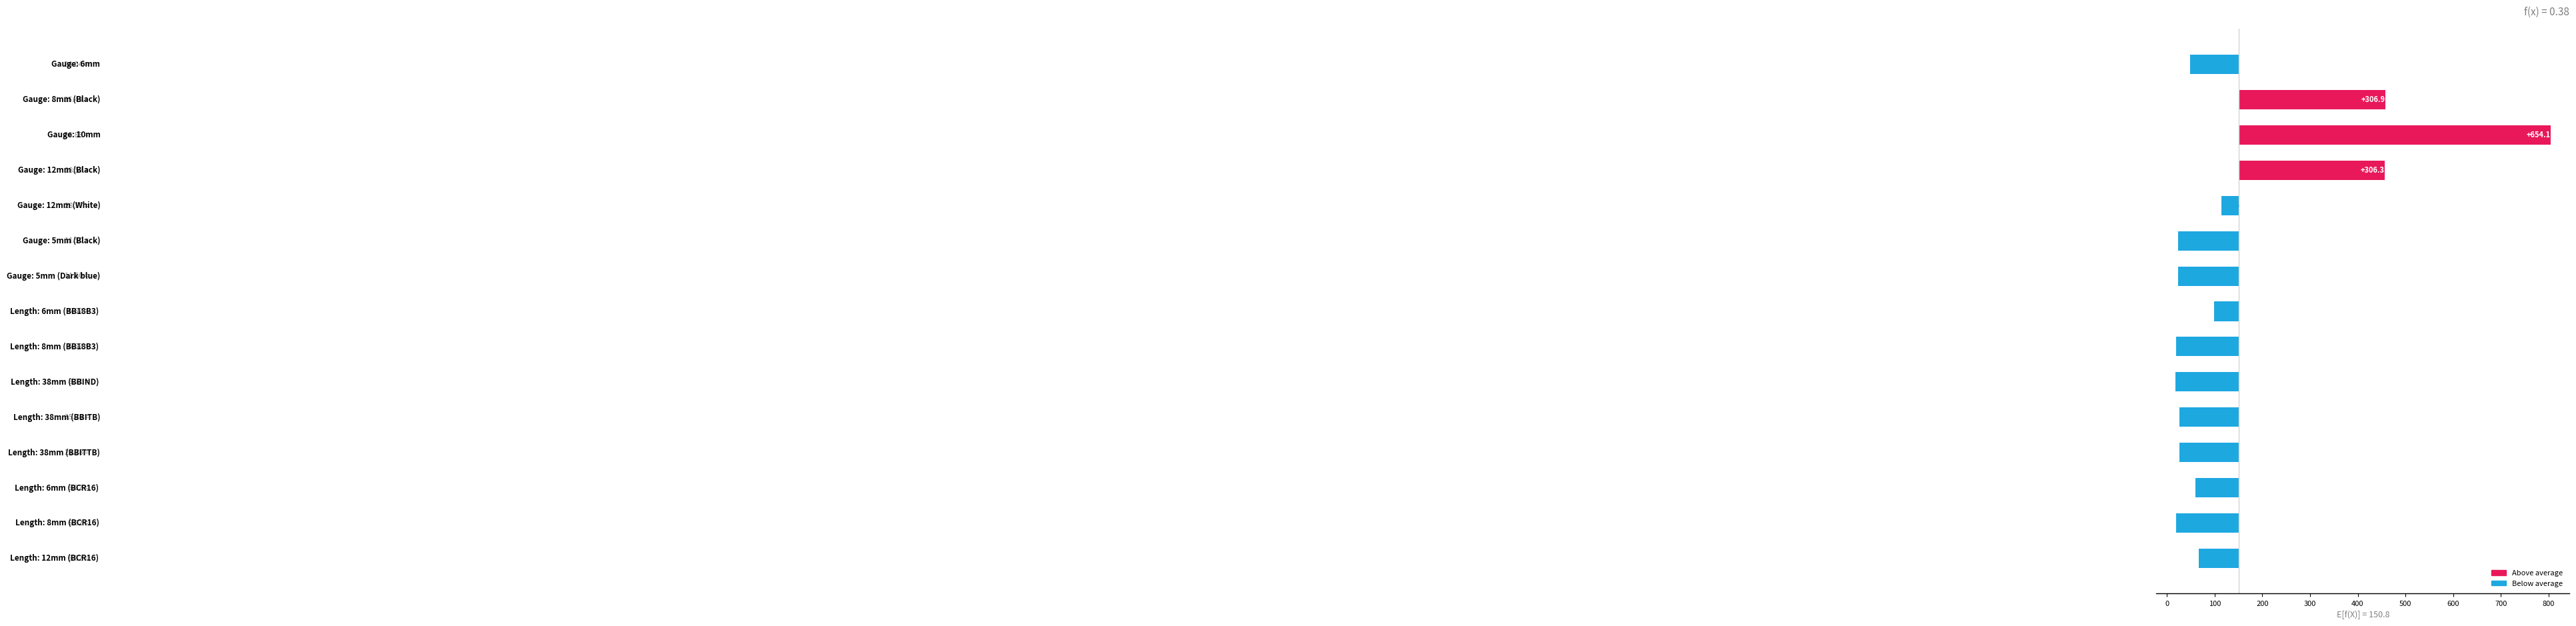

How many values are above zero?

3